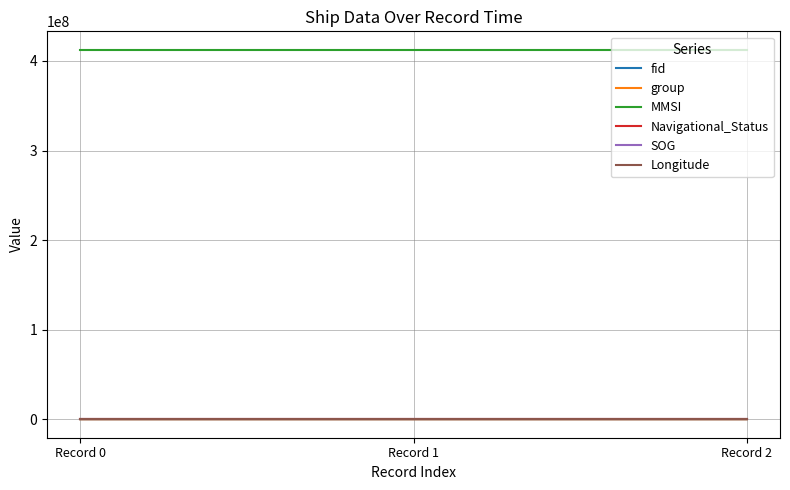

Count the number of data series in this chart.

6